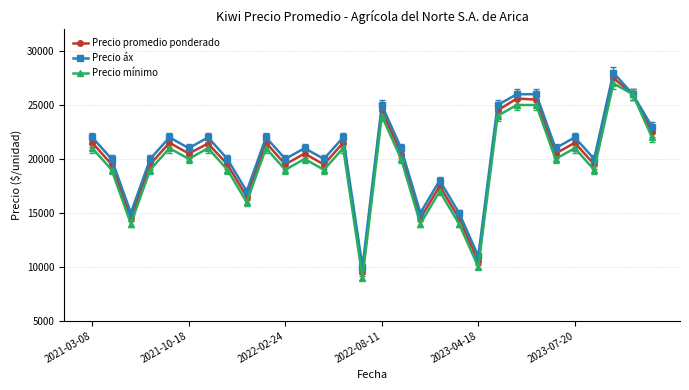

What is the smallest value displayed?

9000